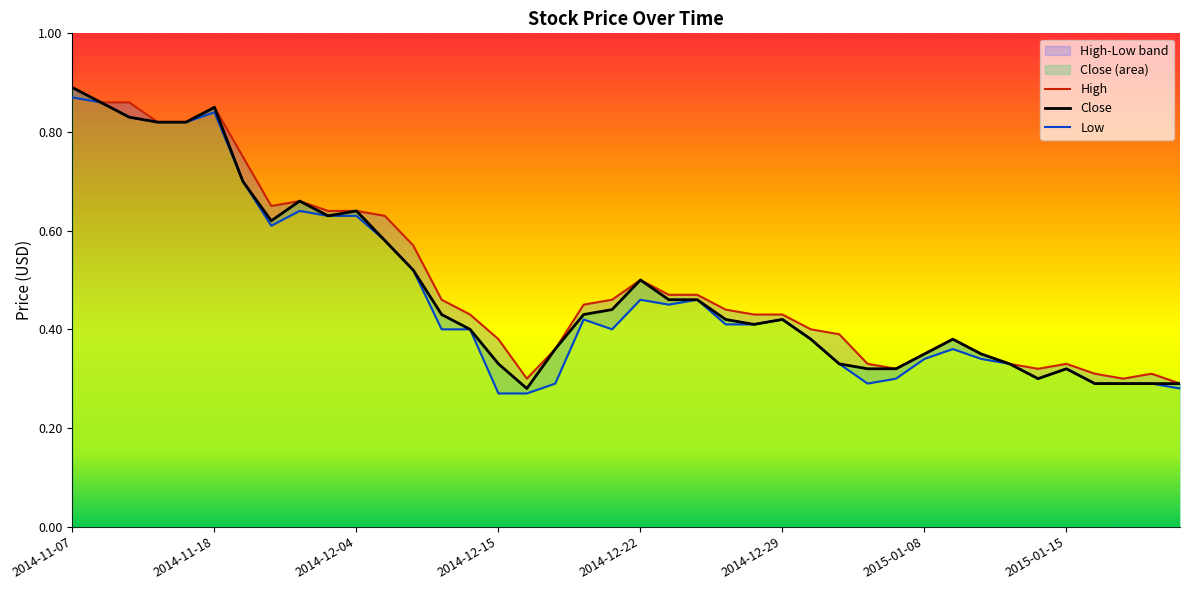

What is the label of the 4th point from the right?

2015-01-16